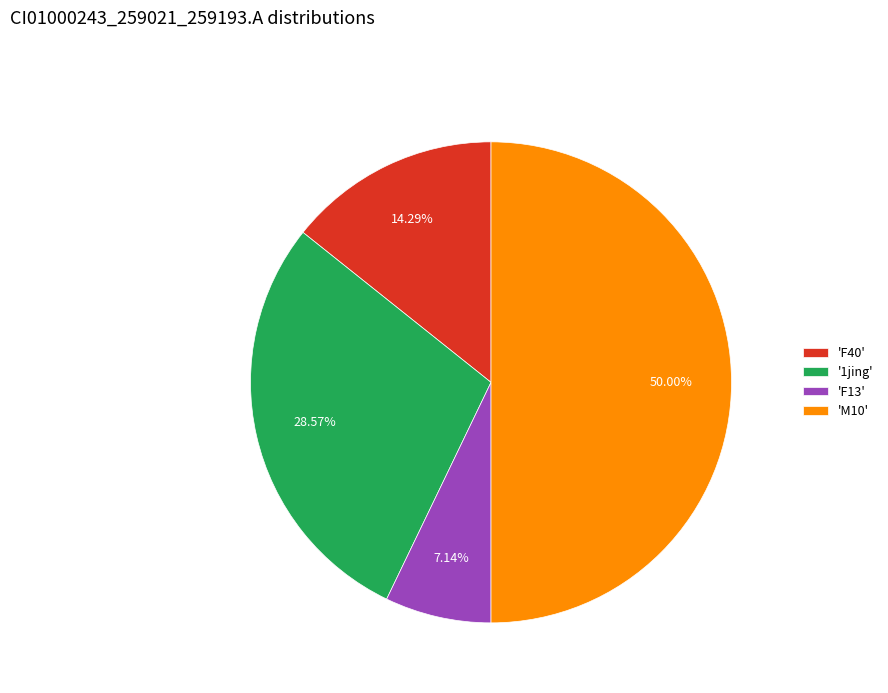

Between 'M10' and 'F40', which is larger?

'M10'